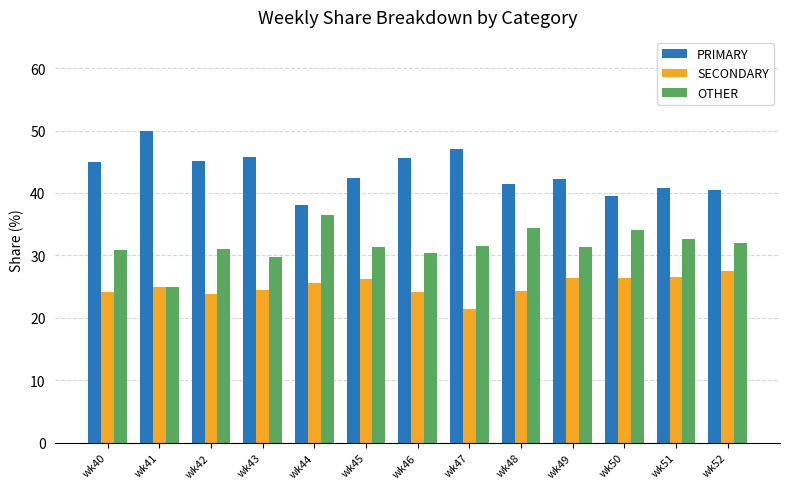

True or false: OTHER has a value of 17.6 at wk42.

False